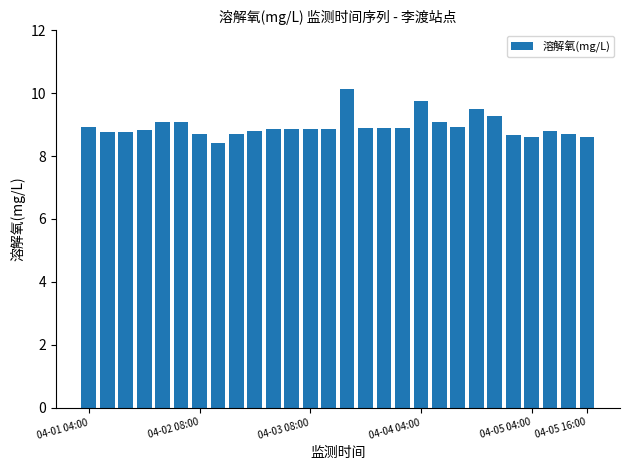

What is the sum of all values?

250.3